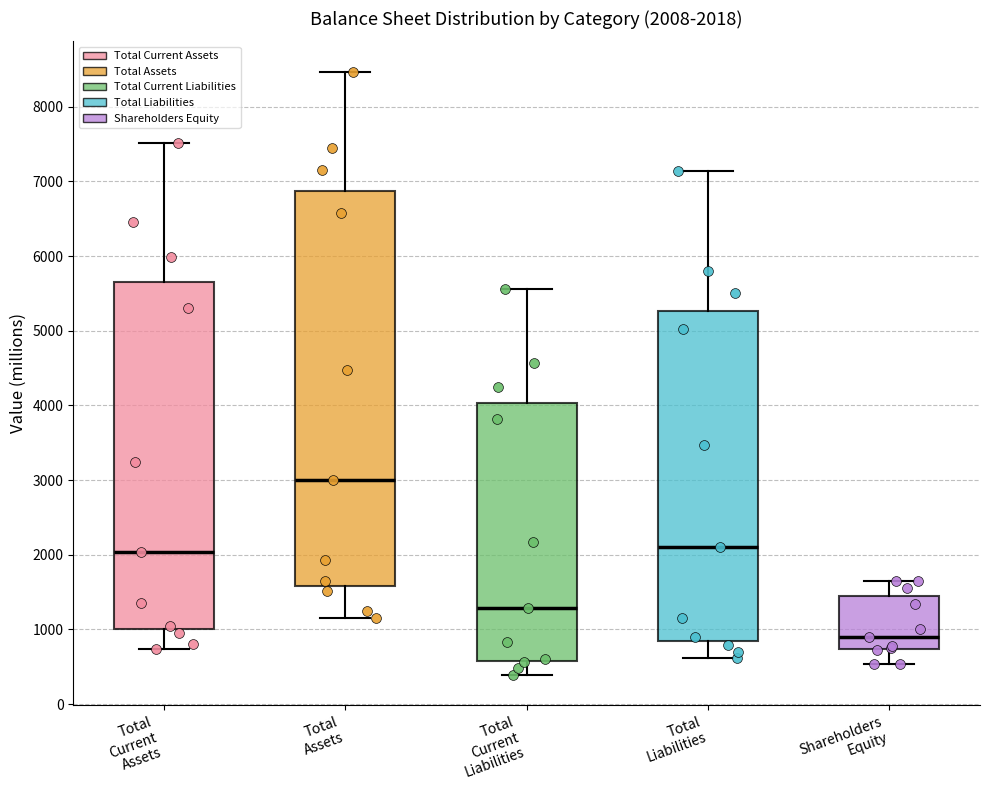

Which box has the highest median line?

Total Assets